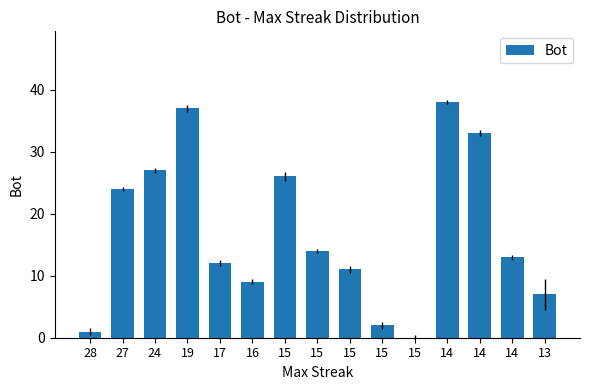

Are the bars horizontal?

No